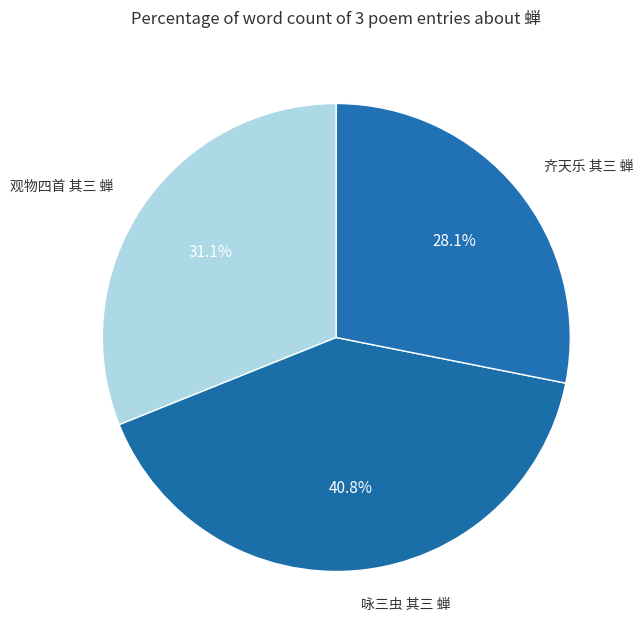

Count the number of slices in the pie.

3